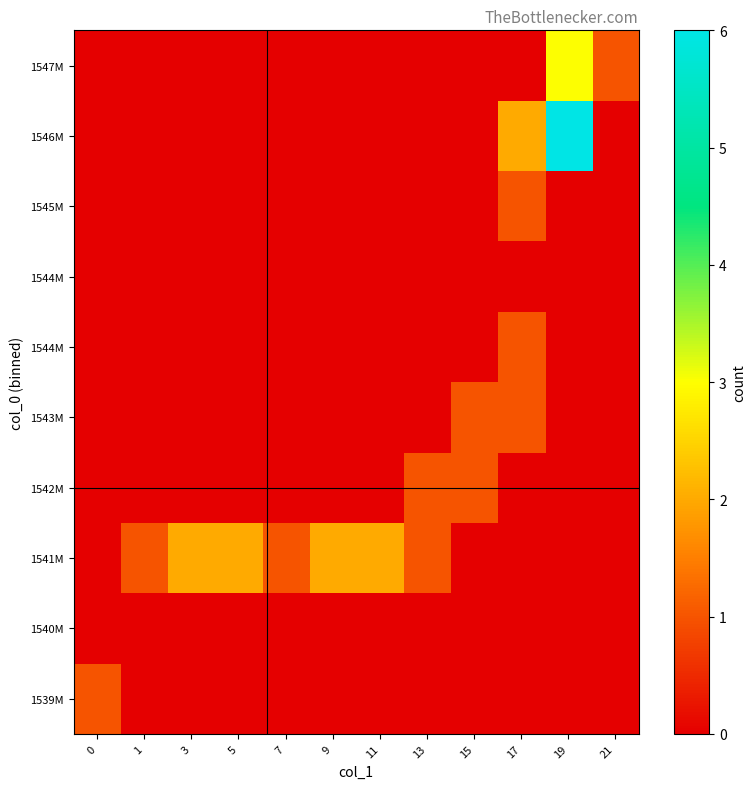

Count the number of data series in this chart.

10